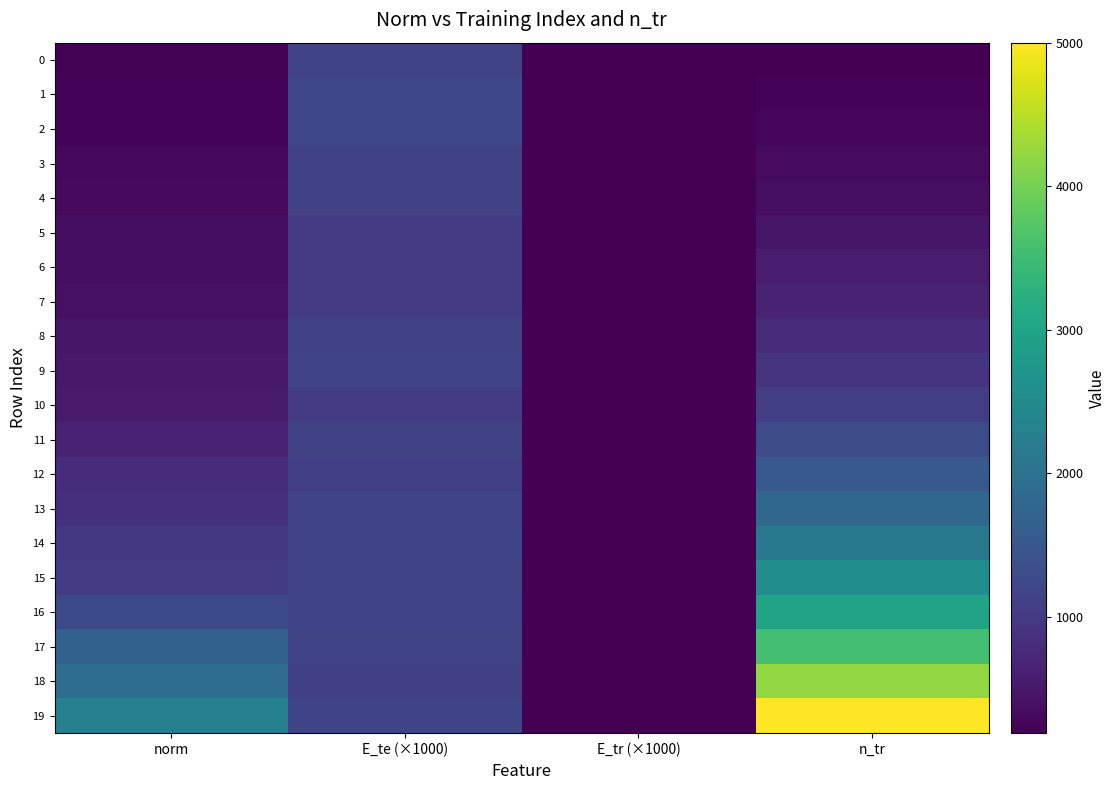

Reading left to right, extract all data points from this chart.

0: norm=215.1	E_te (×1000)=1173.0	E_tr (×1000)=199.7	n_tr=200.0
1: norm=243.1	E_te (×1000)=1240.9	E_tr (×1000)=190.7	n_tr=237.0
2: norm=246.6	E_te (×1000)=1241.8	E_tr (×1000)=197.0	n_tr=281.0
3: norm=295.7	E_te (×1000)=1129.4	E_tr (×1000)=199.0	n_tr=333.0
4: norm=312.8	E_te (×1000)=1125.3	E_tr (×1000)=193.7	n_tr=394.0
5: norm=362.9	E_te (×1000)=1046.9	E_tr (×1000)=195.9	n_tr=467.0
6: norm=362.9	E_te (×1000)=1048.7	E_tr (×1000)=198.0	n_tr=553.0
7: norm=409.5	E_te (×1000)=1019.1	E_tr (×1000)=197.6	n_tr=655.0
8: norm=478.8	E_te (×1000)=1122.1	E_tr (×1000)=197.7	n_tr=776.0
9: norm=522.9	E_te (×1000)=1167.0	E_tr (×1000)=193.7	n_tr=919.0
10: norm=541.2	E_te (×1000)=1043.8	E_tr (×1000)=195.7	n_tr=1089.0
11: norm=670.8	E_te (×1000)=1121.5	E_tr (×1000)=193.7	n_tr=1290.0
12: norm=808.2	E_te (×1000)=1080.4	E_tr (×1000)=199.6	n_tr=1528.0
13: norm=852.9	E_te (×1000)=1162.8	E_tr (×1000)=196.5	n_tr=1810.0
14: norm=970.3	E_te (×1000)=1186.6	E_tr (×1000)=192.8	n_tr=2144.0
15: norm=1044.8	E_te (×1000)=1176.7	E_tr (×1000)=193.9	n_tr=2540.0
16: norm=1276.5	E_te (×1000)=1155.4	E_tr (×1000)=199.3	n_tr=3008.0
17: norm=1684.8	E_te (×1000)=1172.3	E_tr (×1000)=197.8	n_tr=3564.0
18: norm=1907.3	E_te (×1000)=1097.2	E_tr (×1000)=199.8	n_tr=4221.0
19: norm=2300.0	E_te (×1000)=1202.4	E_tr (×1000)=194.3	n_tr=5000.0